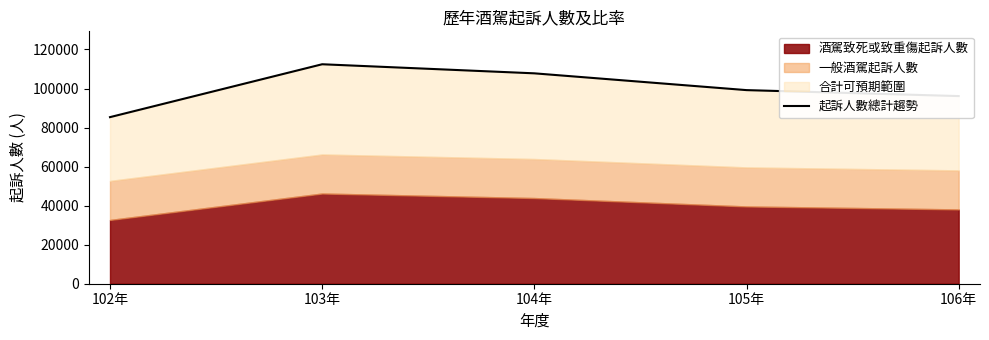

What is the sum of the values at 106年 and 102年?

181454